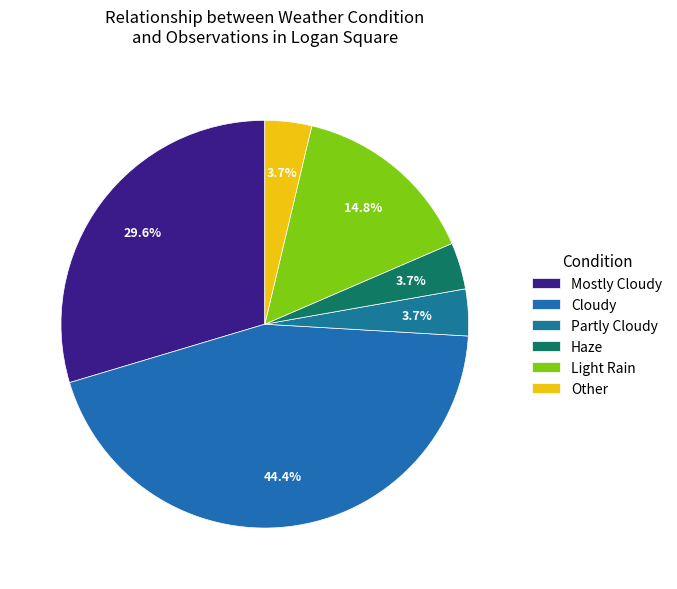

What percentage is the Mostly Cloudy slice, to the nearest percent?

30%